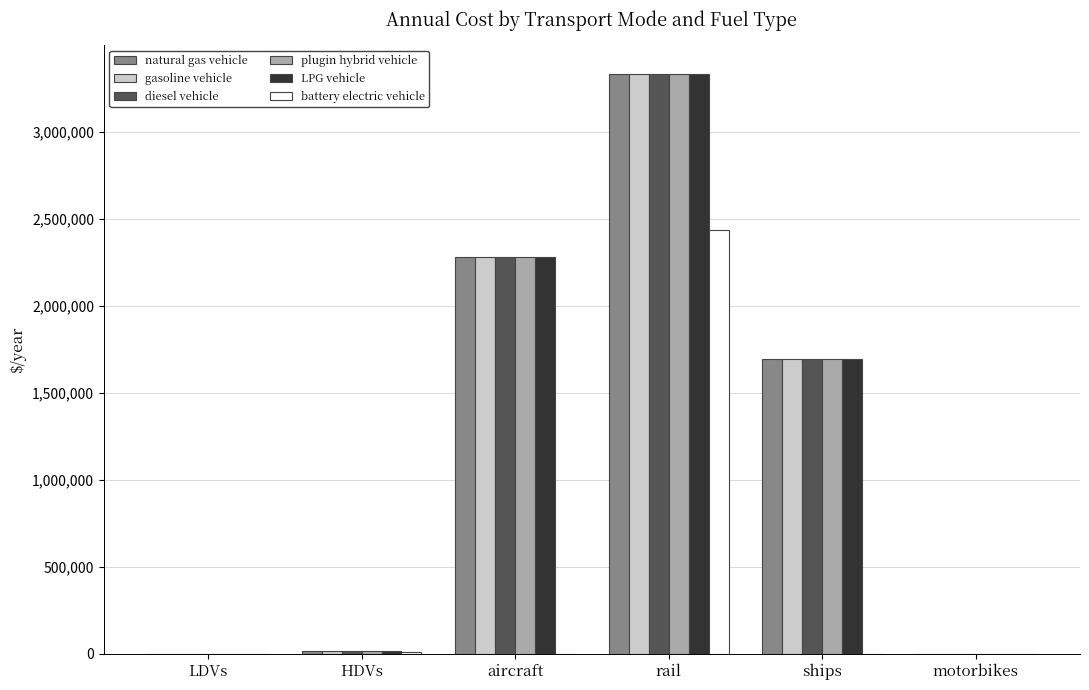

Which category has the highest value in the diesel vehicle series?

rail